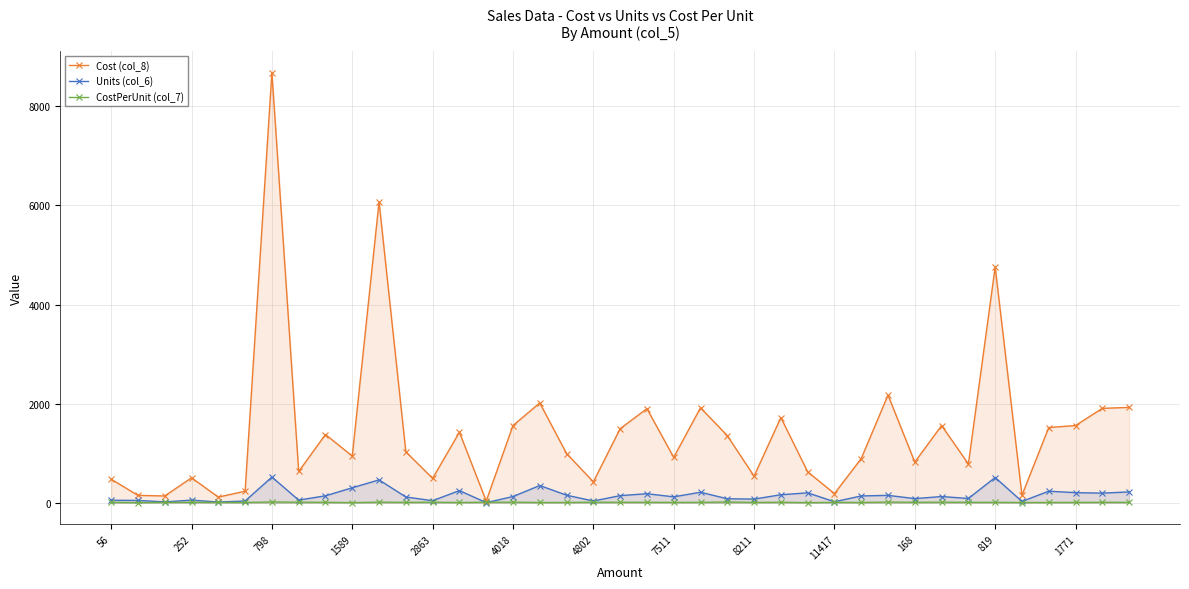

Is the value of Cost (col_8) at 1589 greater than the value of CostPerUnit (col_7) at 8211?

Yes